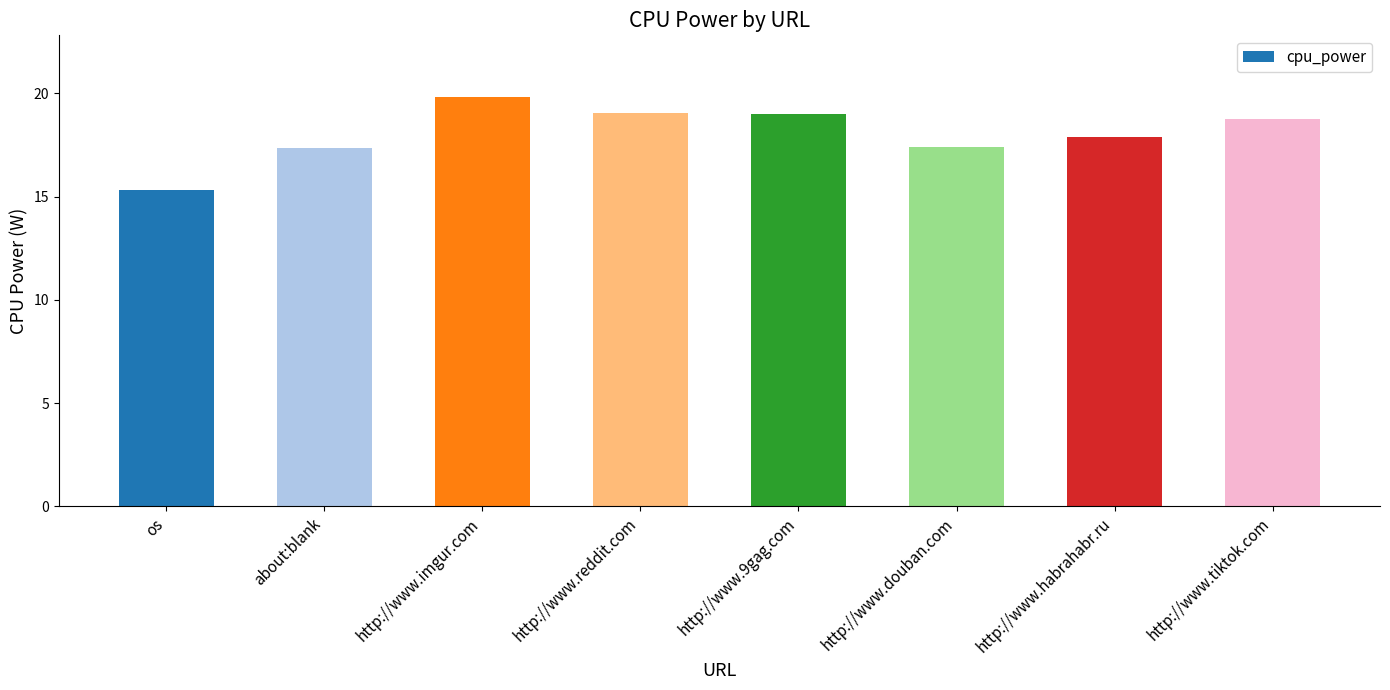

What is the approximate value at http://www.tiktok.com?

18.8